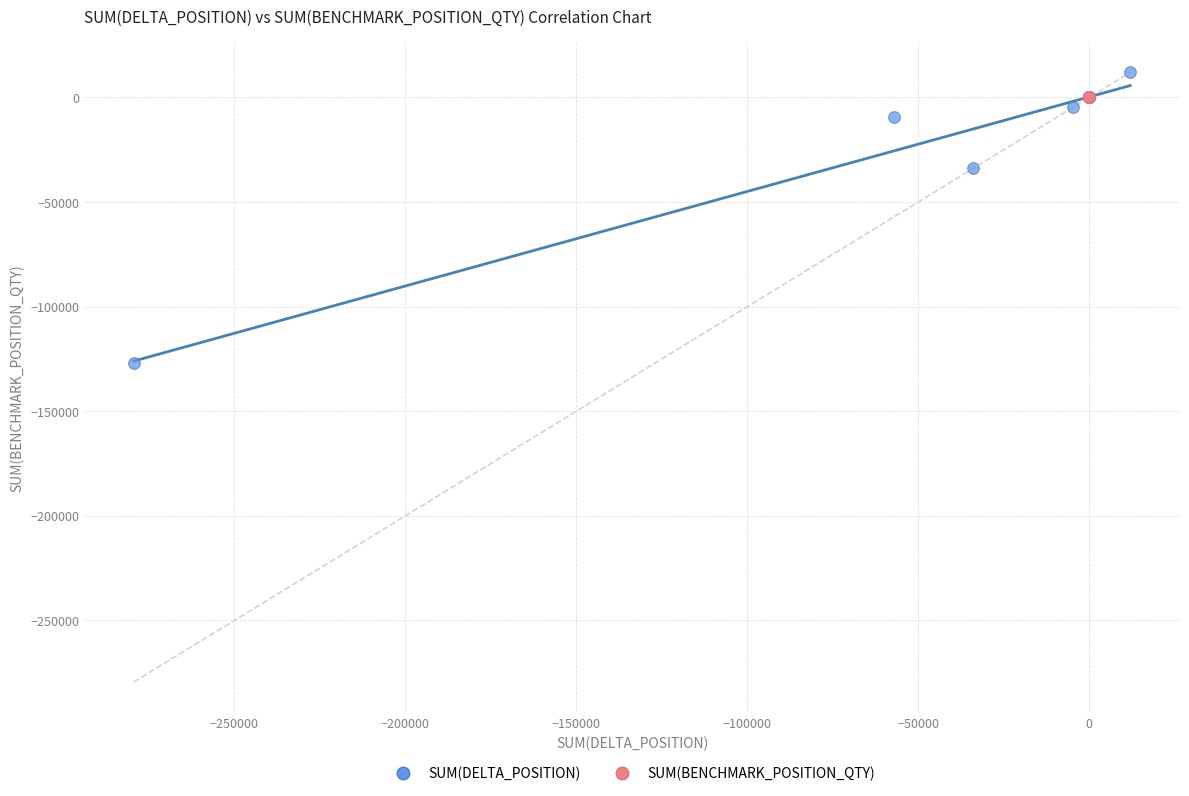

Which series has the widest spread of Y values?

SUM(DELTA_POSITION)